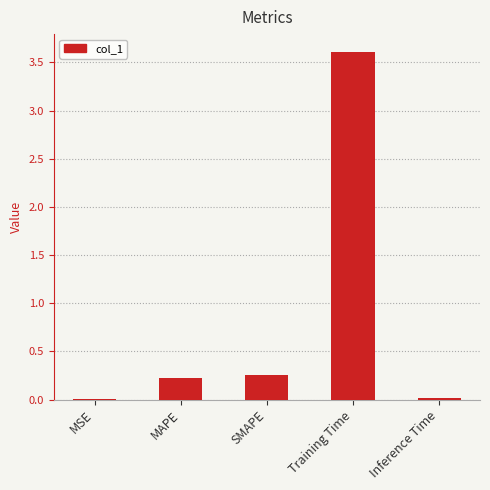

Is it true that the value at MAPE is 0.1?

False